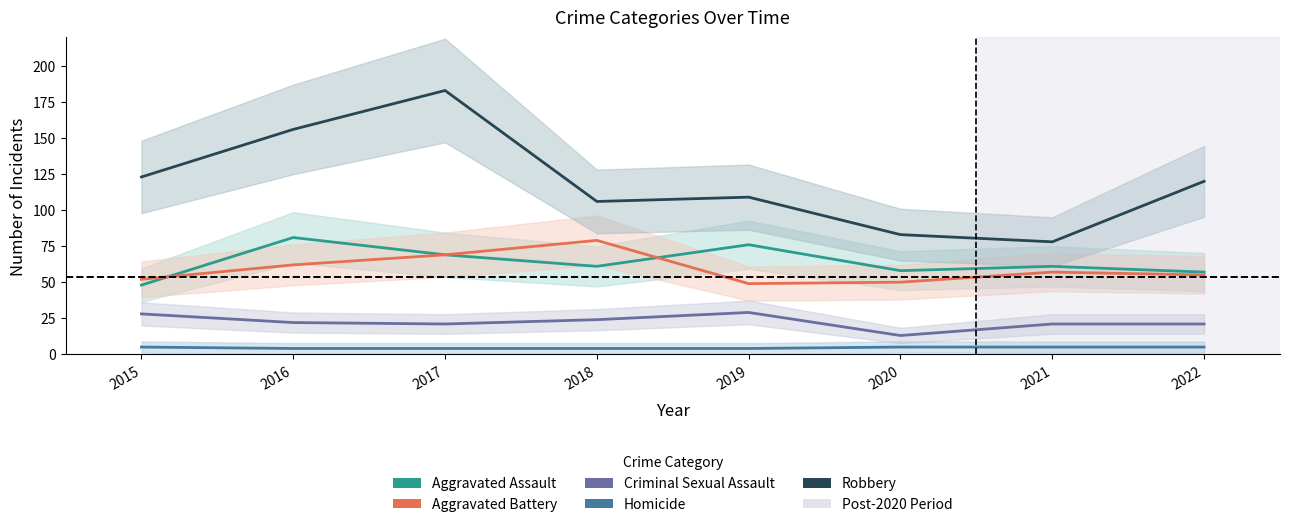

What is the value of the Homicide point at the 5th from the left?

4